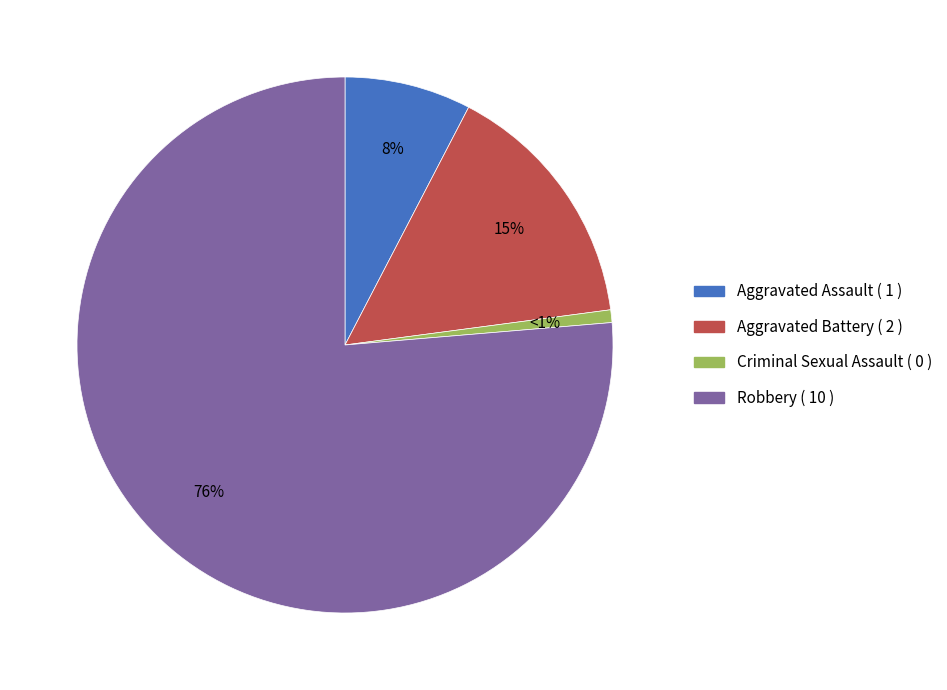

Combined, do Robbery and Aggravated Assault account for over 50%?

Yes